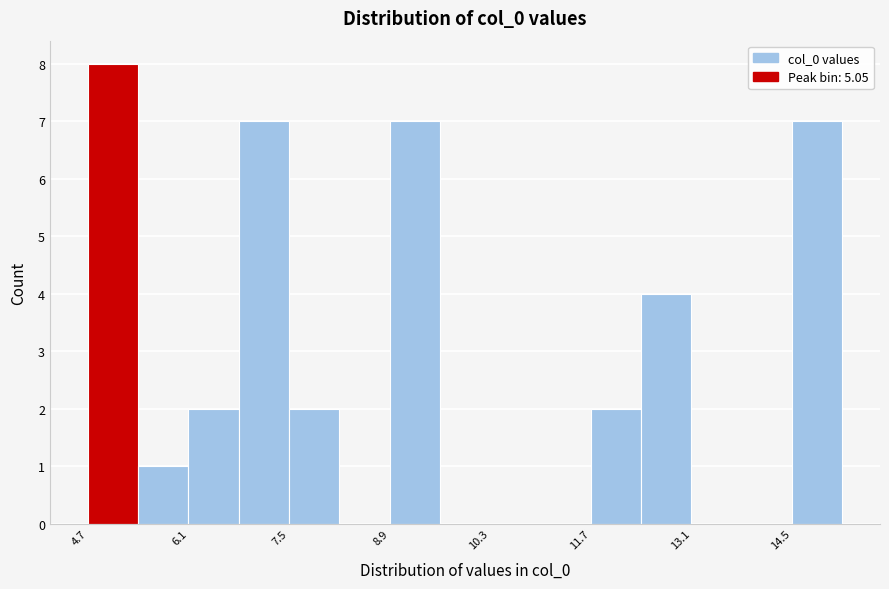

Read against the x-axis, roughly where is the centre of the tallest bar?

5.0